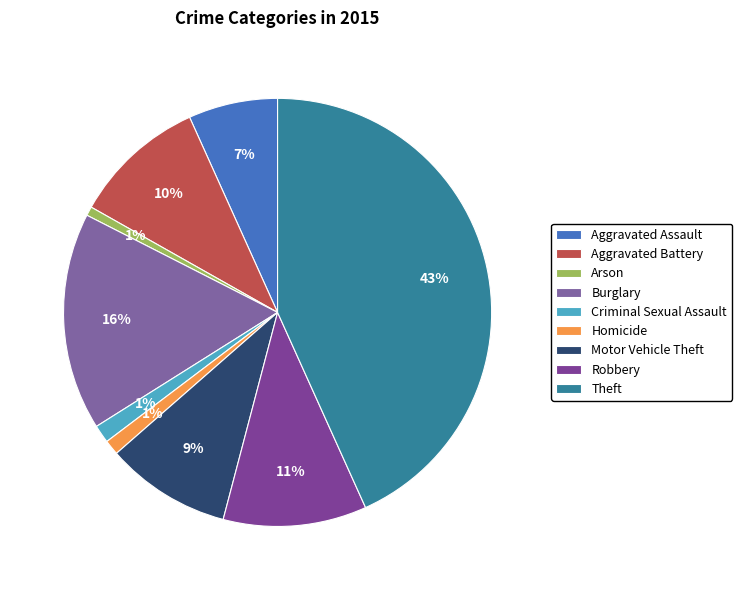

Count the number of slices in the pie.

9